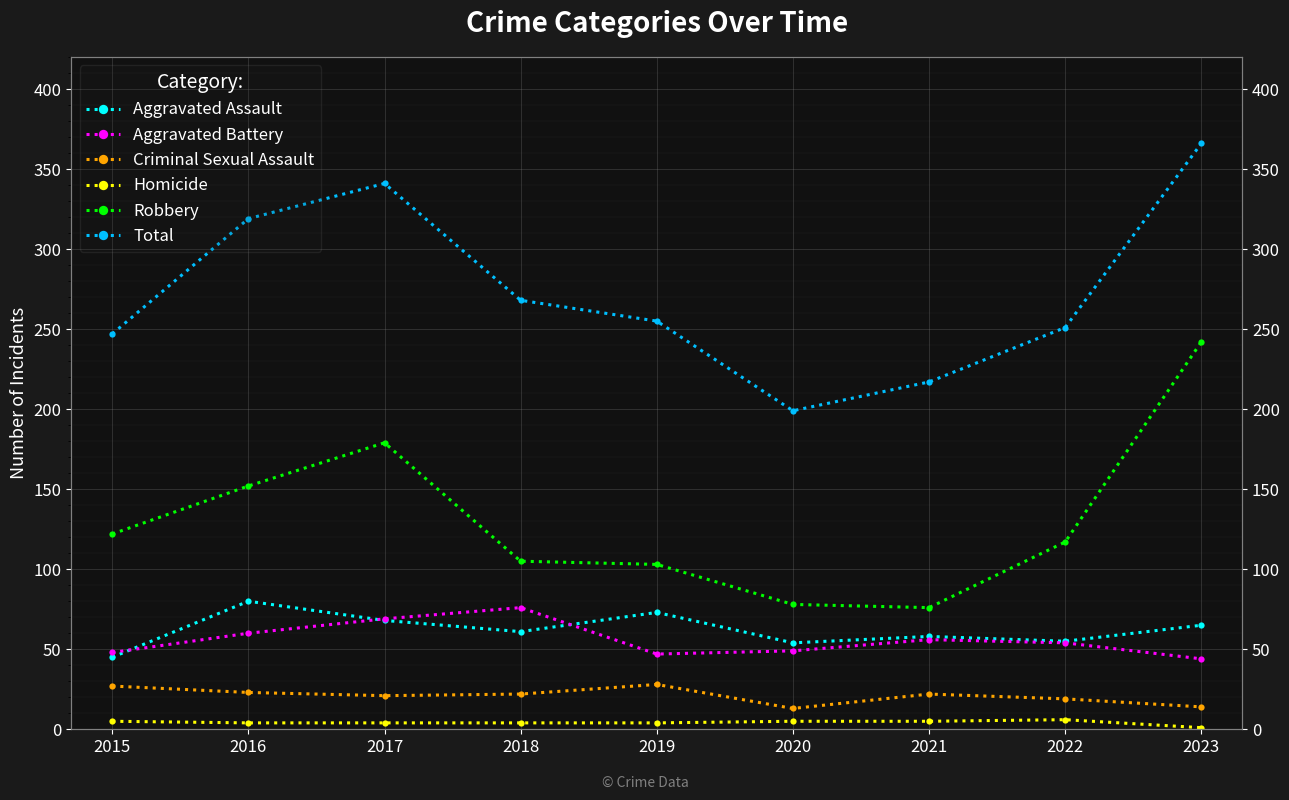

Is it true that Homicide equals 1 at 2023?

False